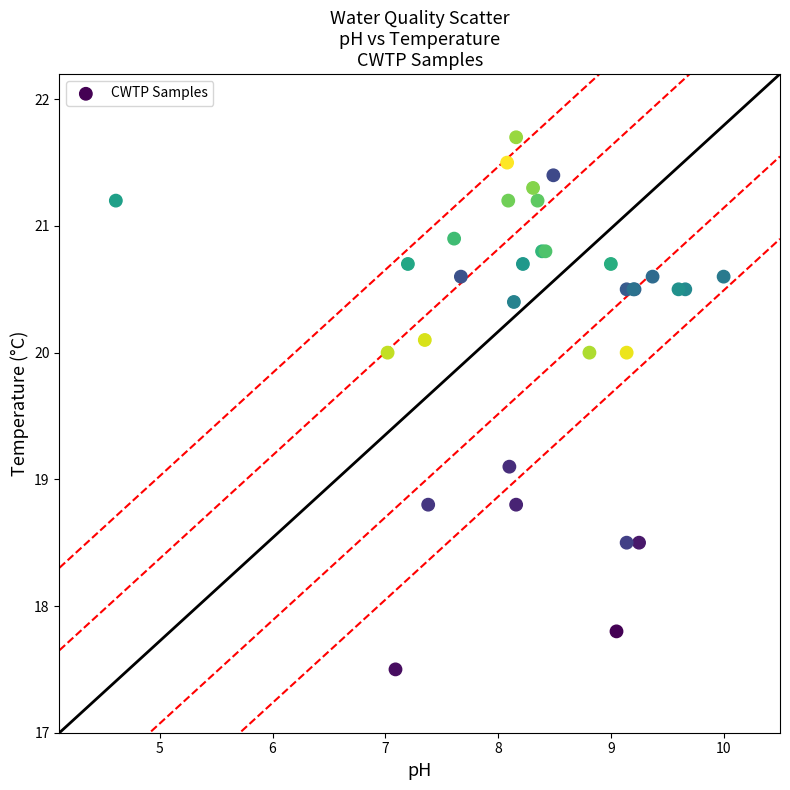

What Y value in the scatter plot is closest to 19?

19.1